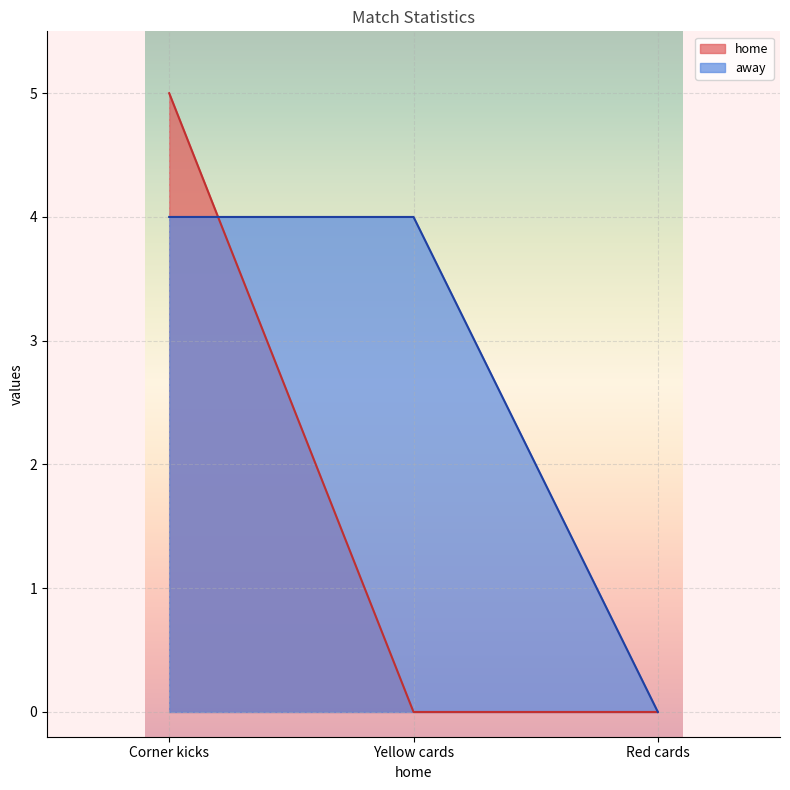

How many values in home are above zero?

1